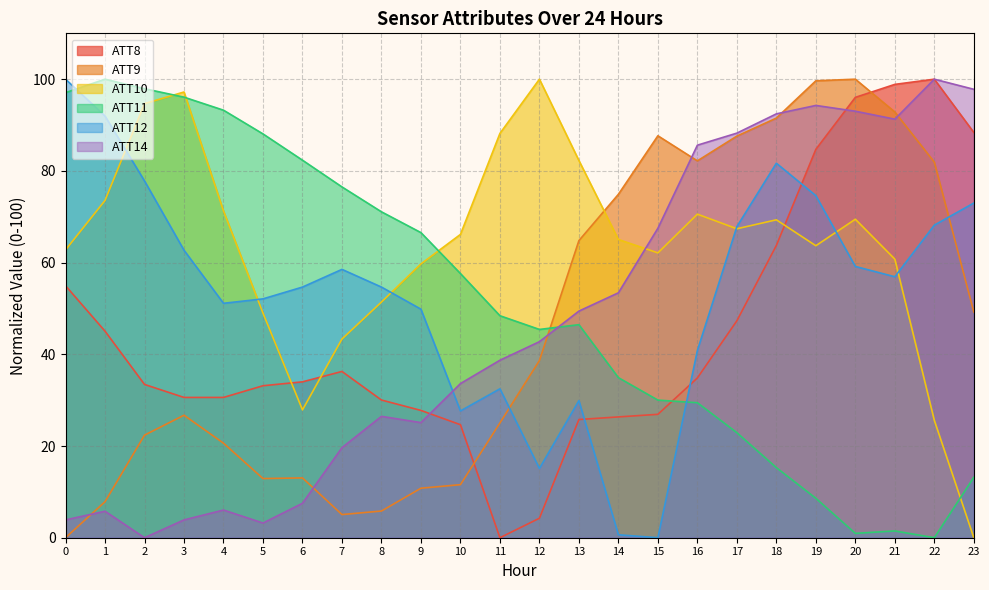

Reading left to right, what are all the values shown in this chart?

ATT8: 55.0	45.0	33.4	30.6	30.6	33.1	34.0	36.3	30.0	27.8	24.6	0.0	4.2	25.8	26.3	26.9	34.8	47.3	63.7	84.7	96.0	98.9	100.0	88.4
ATT9: 0.0	7.9	22.4	26.7	20.6	12.9	13.0	5.0	5.8	10.8	11.6	25.0	38.6	64.8	74.9	87.7	82.2	87.6	91.5	99.6	100.0	92.8	81.9	49.2
ATT10: 62.8	73.6	94.7	97.2	71.3	49.0	27.9	43.3	51.4	59.7	66.1	88.2	100.0	82.3	65.0	62.1	70.6	67.4	69.3	63.7	69.5	60.8	25.6	0.0
ATT11: 97.1	100.0	97.9	96.1	93.2	88.1	82.3	76.5	71.1	66.5	57.6	48.4	45.4	46.5	34.9	30.0	29.4	22.9	15.3	8.6	1.0	1.5	0.0	13.2
ATT12: 100.0	92.0	77.8	62.7	51.1	52.1	54.7	58.5	54.7	49.8	27.7	32.5	15.1	29.9	0.6	0.0	40.8	67.8	81.7	74.6	59.2	56.9	68.2	73.0
ATT14: 3.9	5.8	0.0	3.9	6.0	3.2	7.5	19.6	26.5	25.1	33.6	38.7	42.8	49.4	53.4	67.5	85.6	88.2	92.4	94.3	93.0	91.3	100.0	97.8